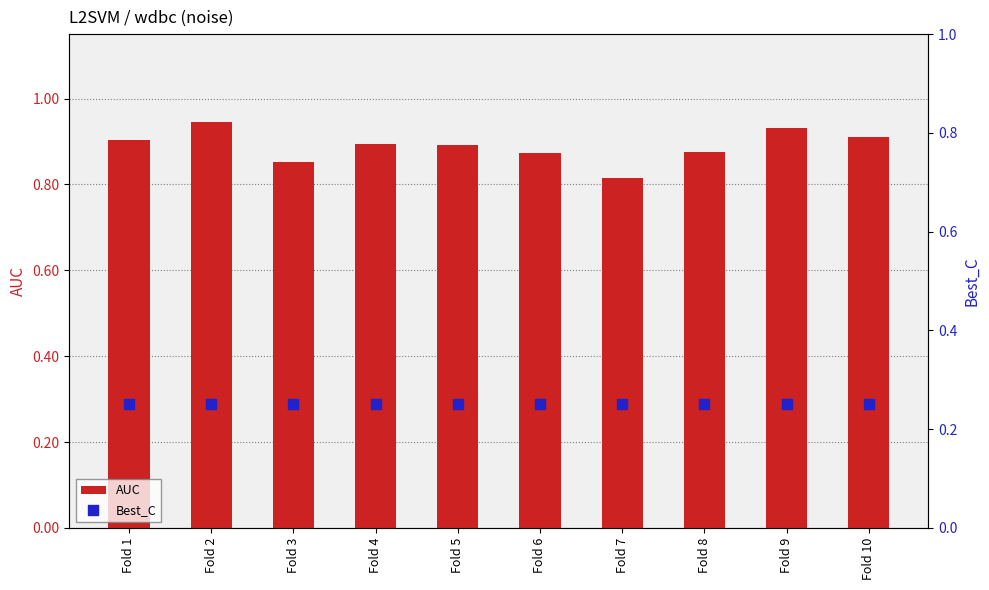

What are all the series names shown in the legend?

AUC, Best_C